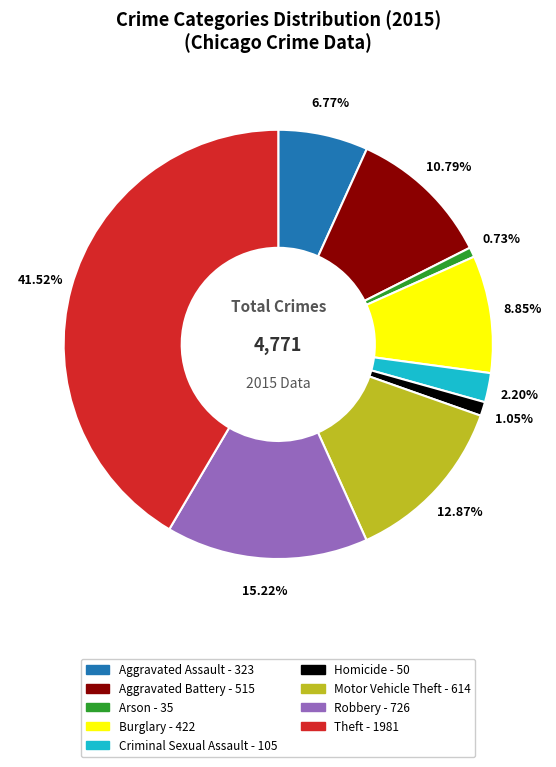

To the nearest percent, what is the difference between the largest and smallest slice percentages?

41%